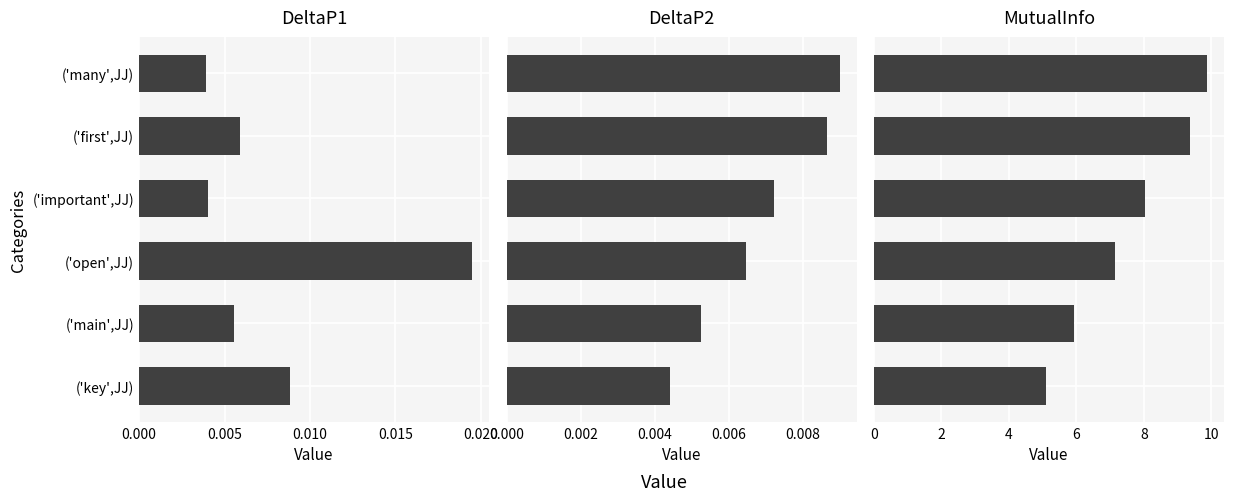

How many bars are there in total?

18